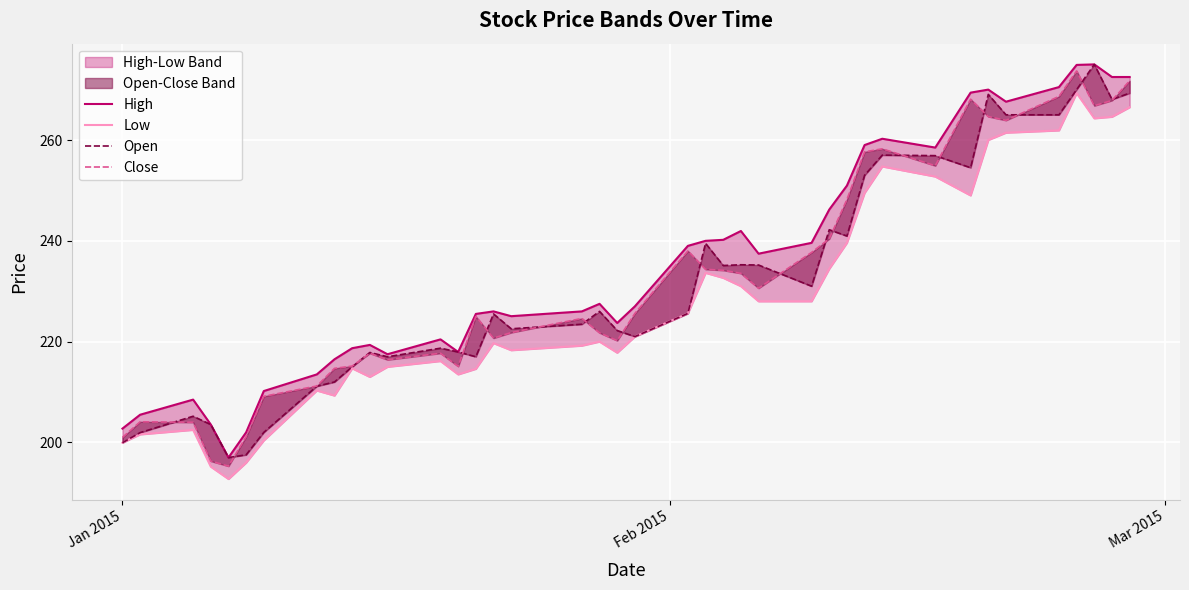

Which series ends up on top after the final intersection of Open and Close?

Close